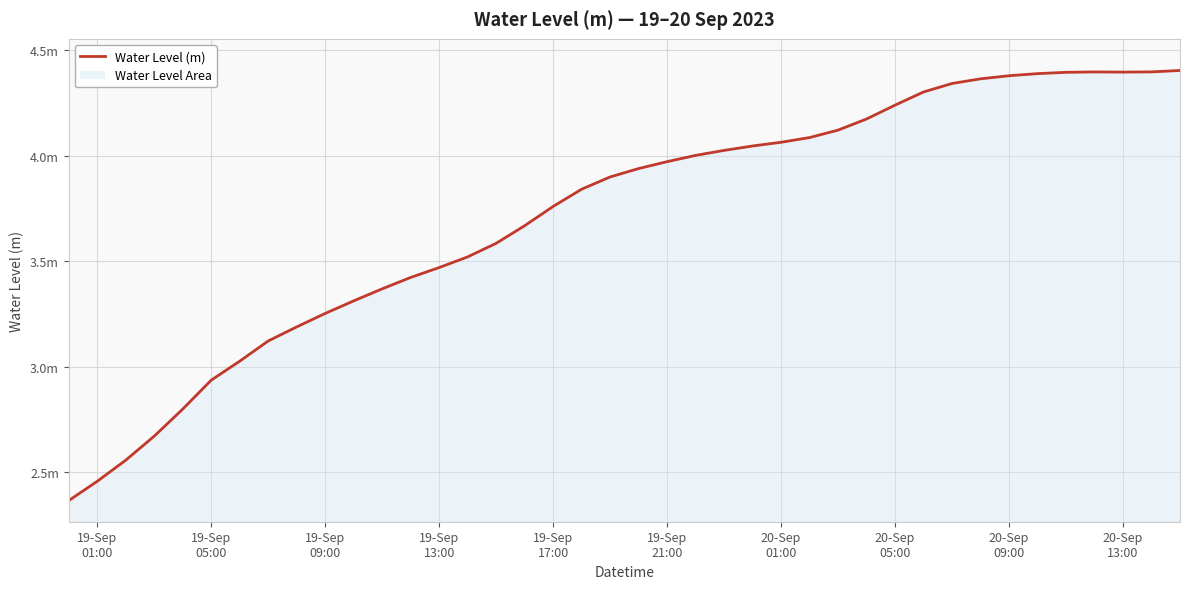

Reading left to right, what are all the values shown in this chart?

2.4	2.5	2.6	2.7	2.8	2.9	3.0	3.1	3.2	3.3	3.3	3.4	3.4	3.5	3.5	3.6	3.7	3.8	3.8	3.9	3.9	4.0	4.0	4.0	4.0	4.1	4.1	4.1	4.2	4.2	4.3	4.3	4.4	4.4	4.4	4.4	4.4	4.4	4.4	4.4